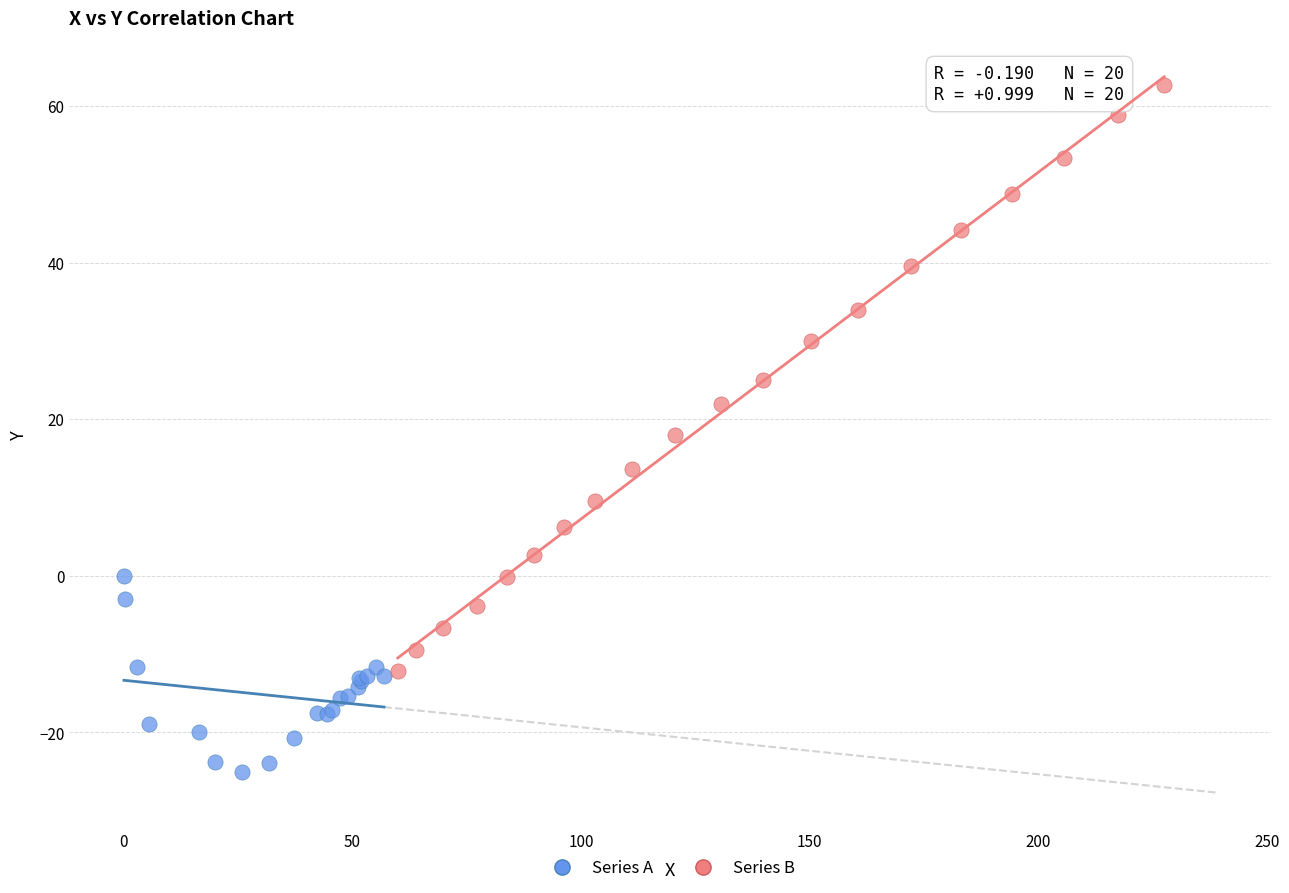

Which series reaches the maximum Y coordinate?

Series B